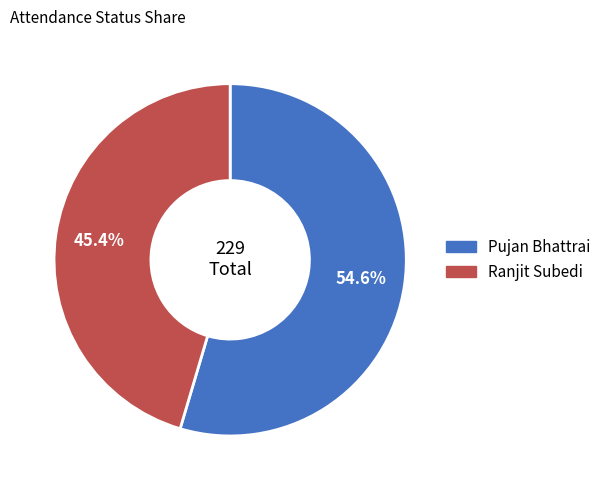

To the nearest percent, what is the difference between the largest and smallest slice percentages?

9%